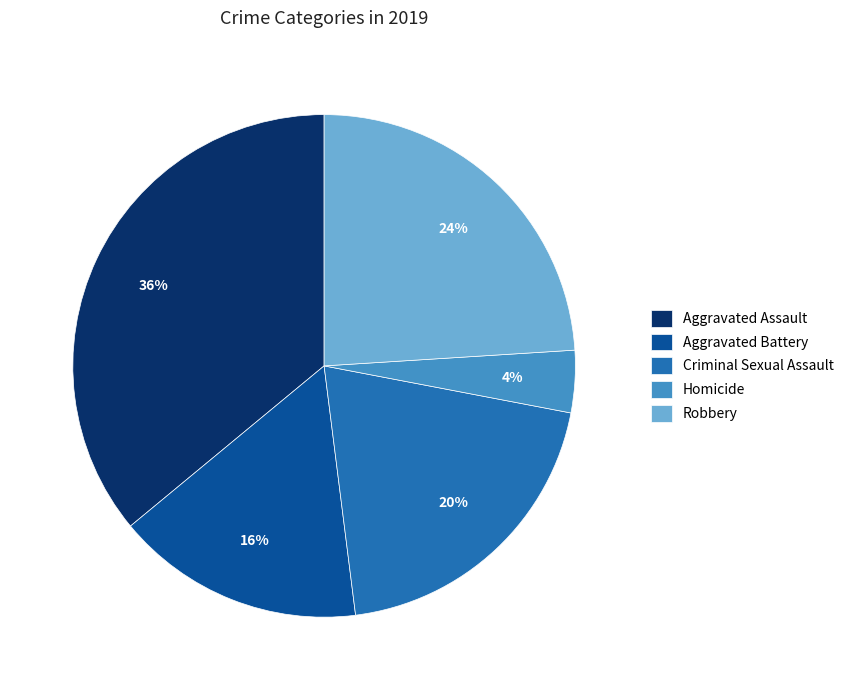

What is the largest slice in the pie chart?

Aggravated Assault